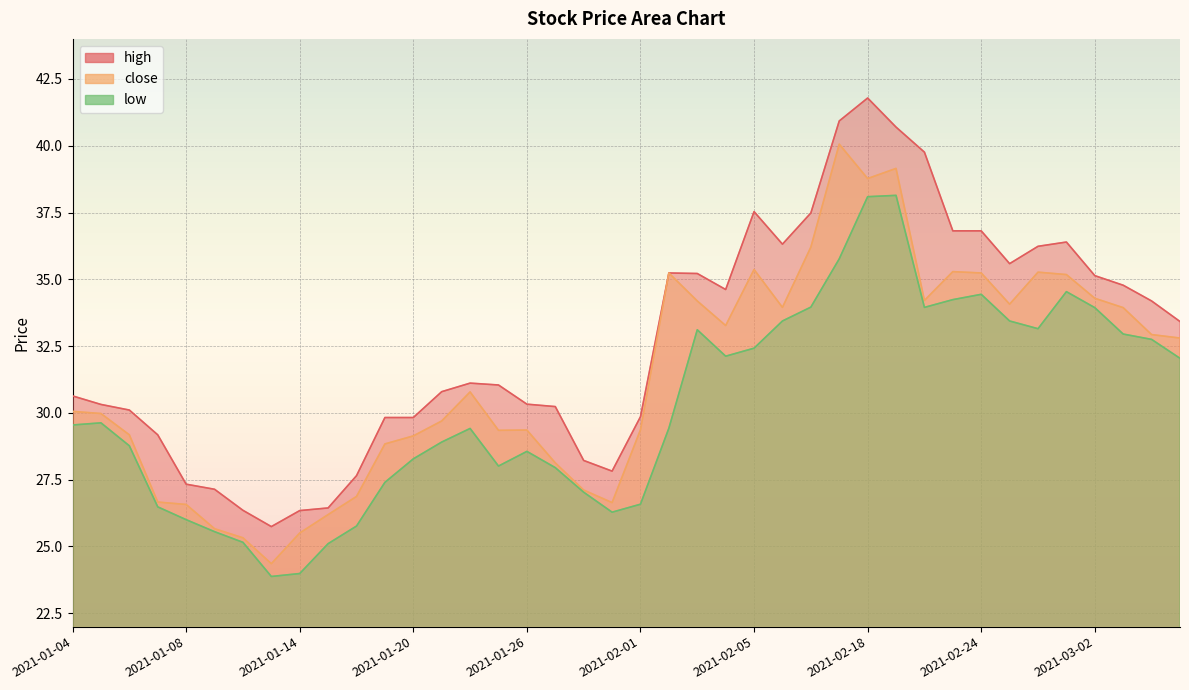

What is the difference between the maximum and minimum values in the high series?

16.0